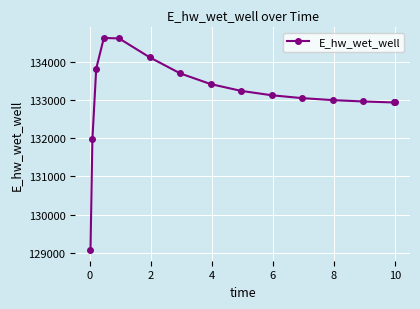

What is the smallest value displayed?

129070.2